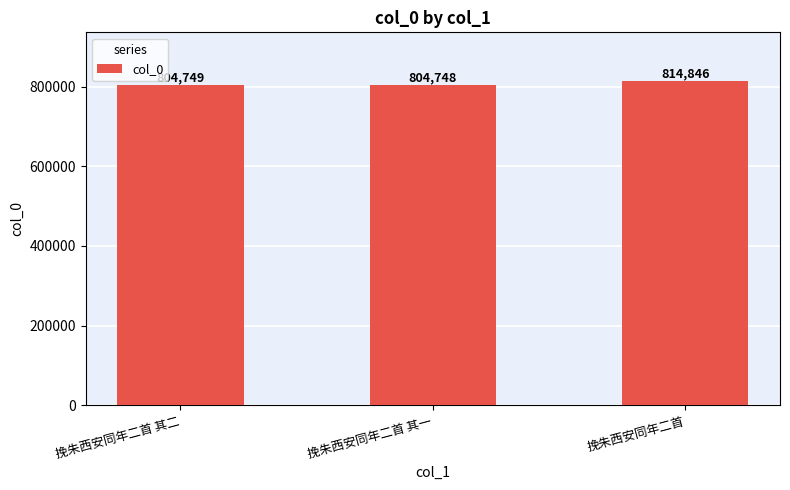

What is the label of the 1st bar from the left?

挽朱西安同年二首 其二